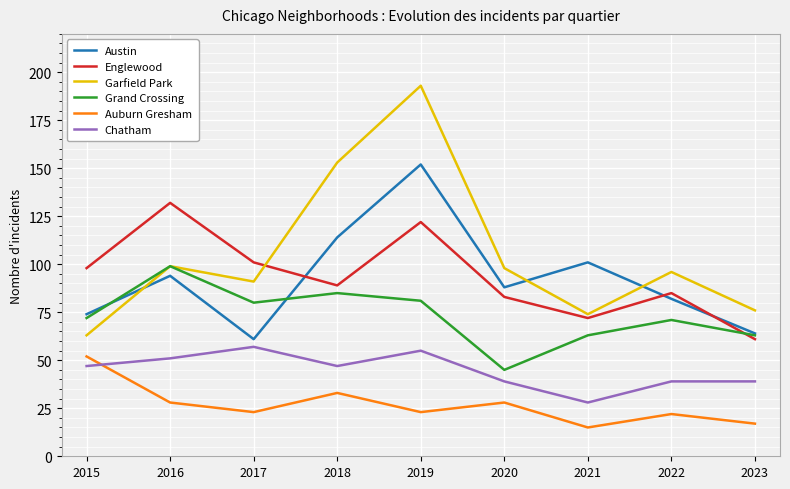

Is it true that Chatham equals 55 at 2019?

True